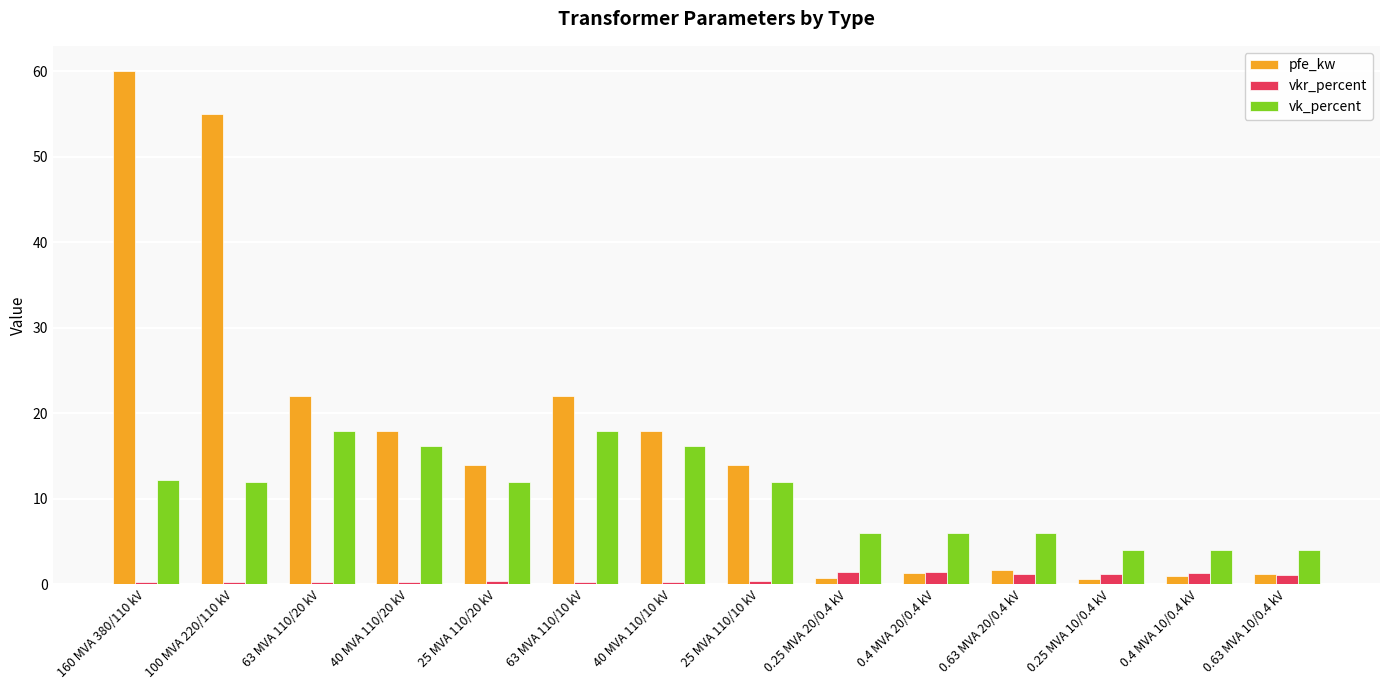

Rank the series by their average value, from lowest to highest.

vkr_percent, vk_percent, pfe_kw